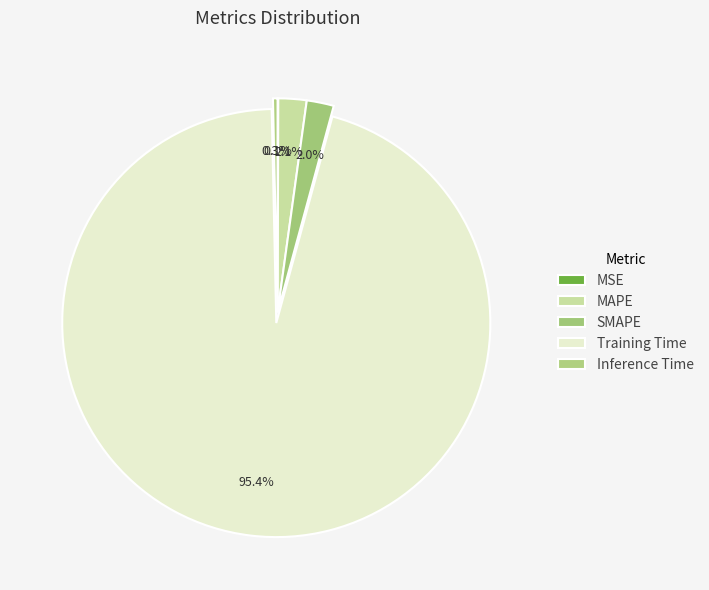

To the nearest percent, what is the difference between the largest and smallest slice percentages?

95%